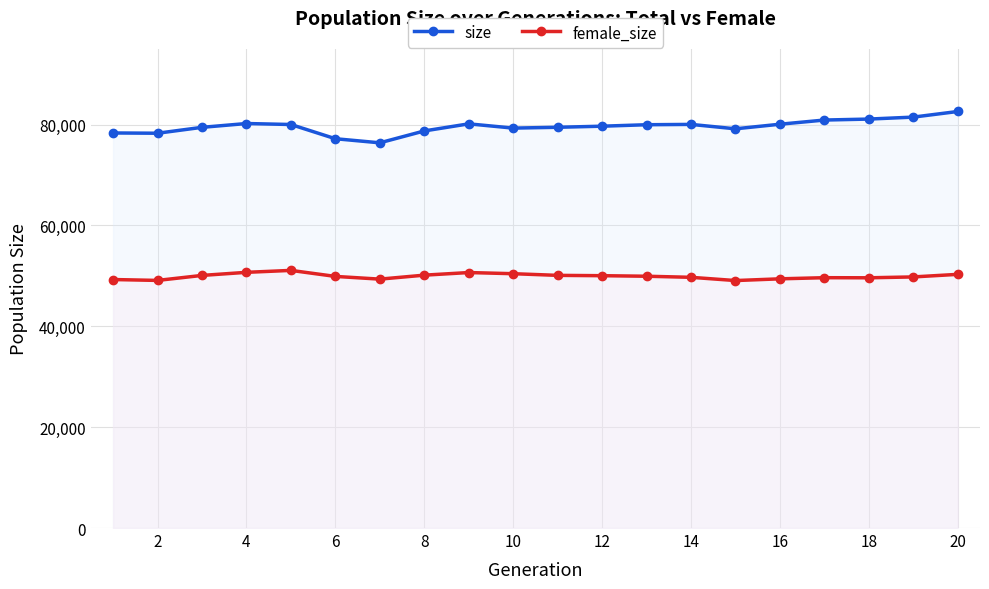

What is the maximum value shown in the chart?

82586